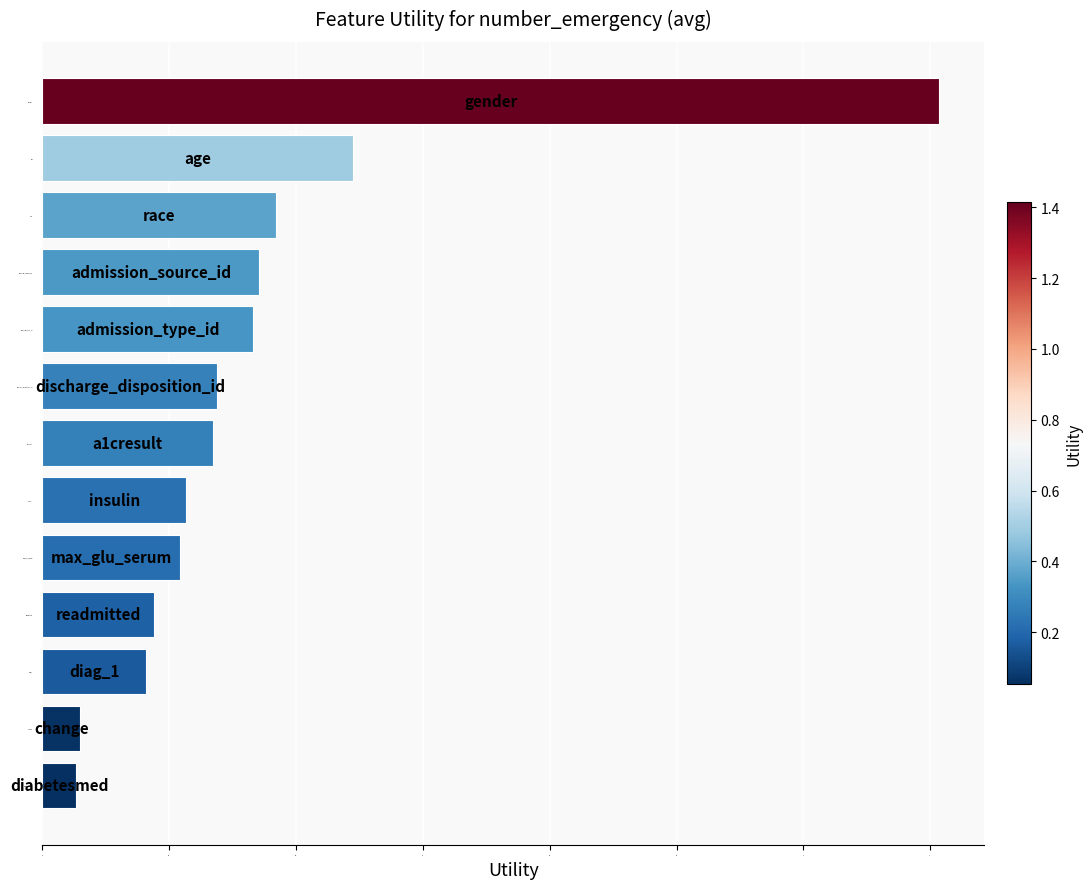

What is the maximum value shown in the chart?

1.4